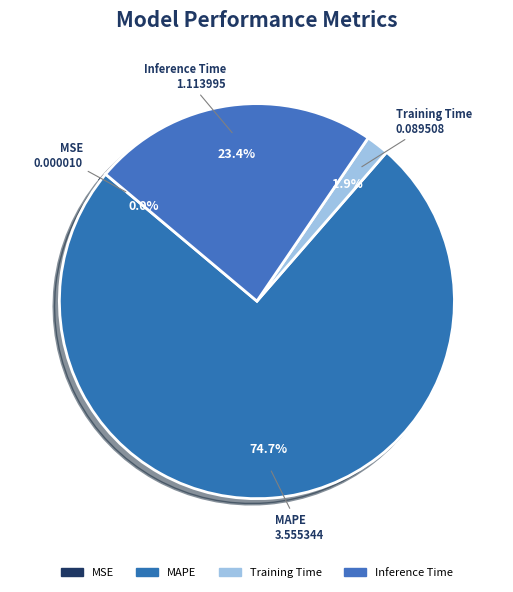

Is there any slice that represents more than half of the pie?

Yes